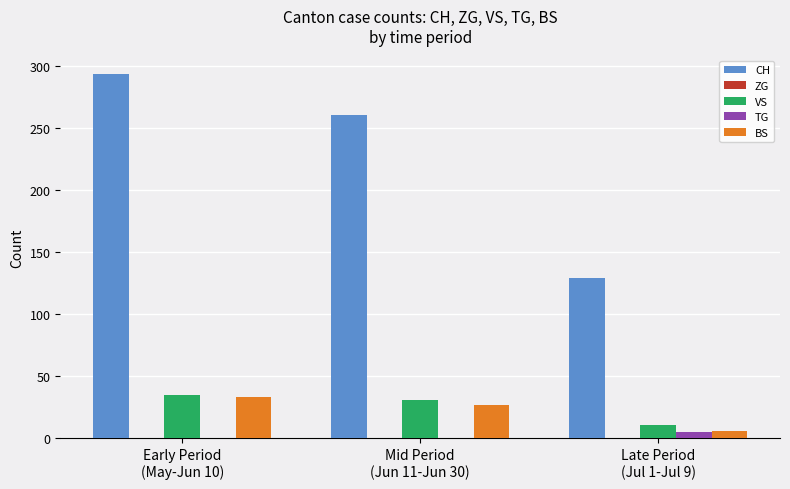

What is the maximum value shown in the chart?

294